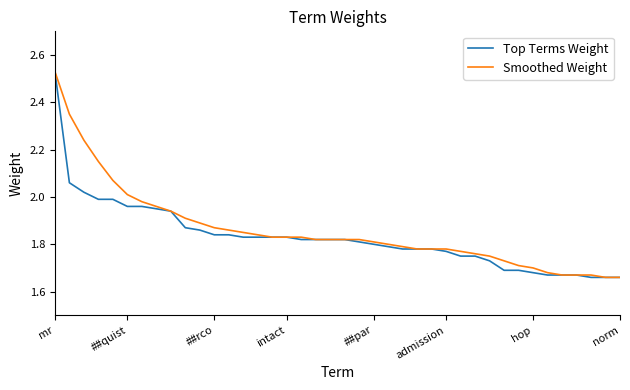

What are all the series names shown in the legend?

Top Terms Weight, Smoothed Weight